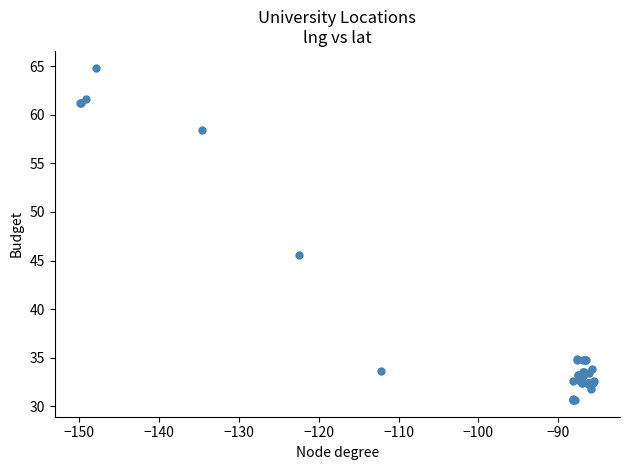

What Y value in the scatter plot is closest to 47?

45.6